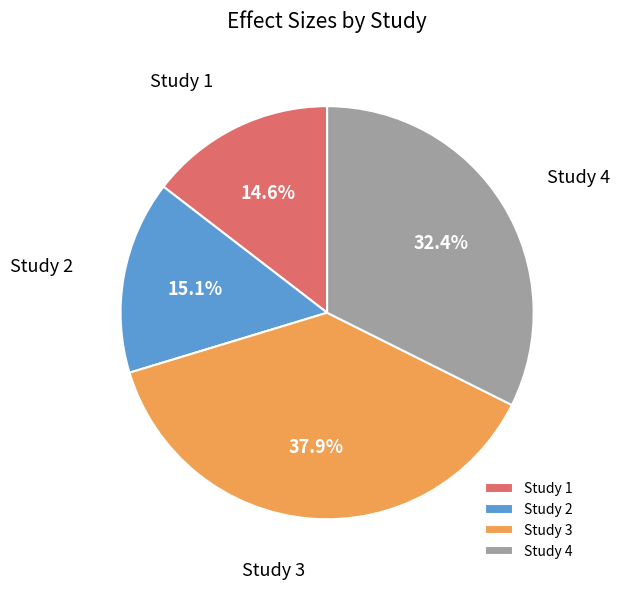

Is there any slice that represents more than half of the pie?

No